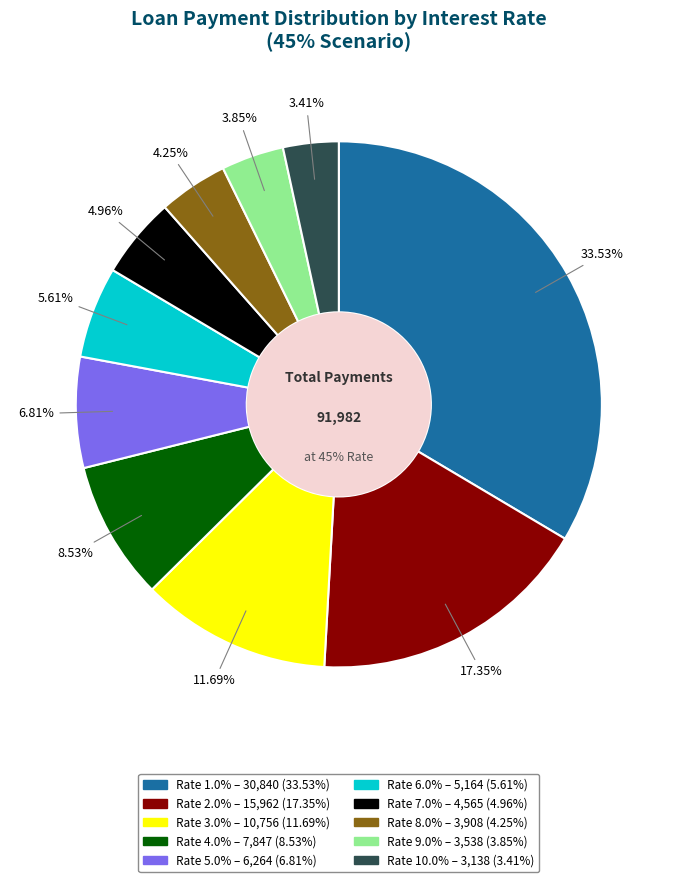

Between 4.0% and 1.0%, which is larger?

1.0%